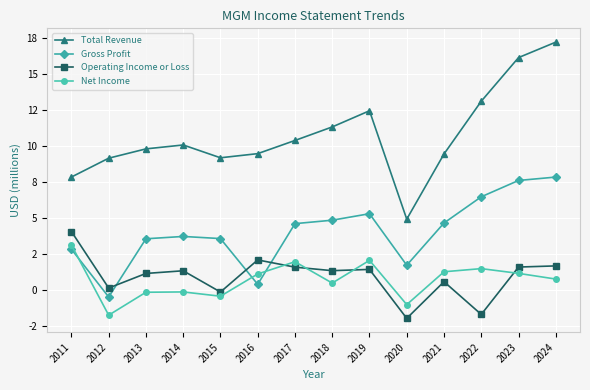

Where do Net Income and Gross Profit first cross each other?

2011 and 2012